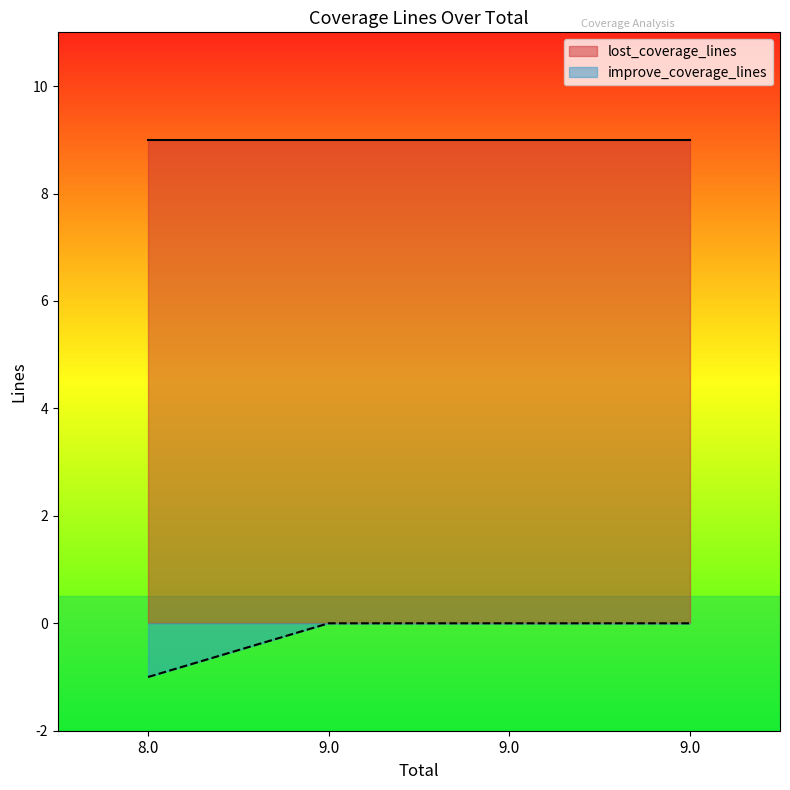

Which category has the highest value across all series?

9.0